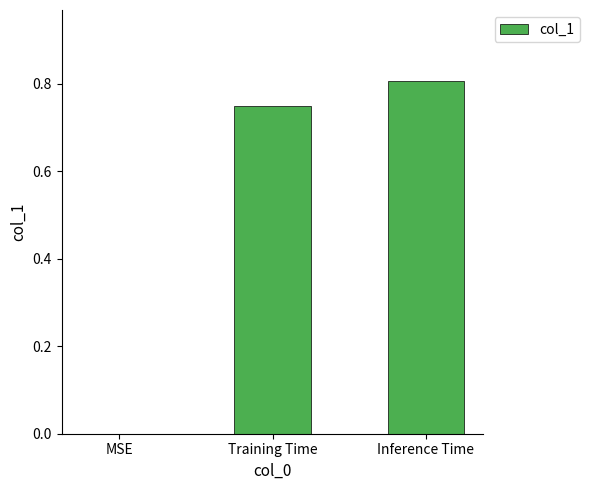

How many values are between 0 and 1?

3